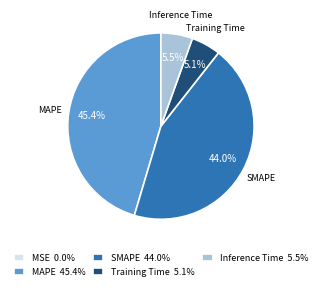

Is there any slice that represents more than half of the pie?

No